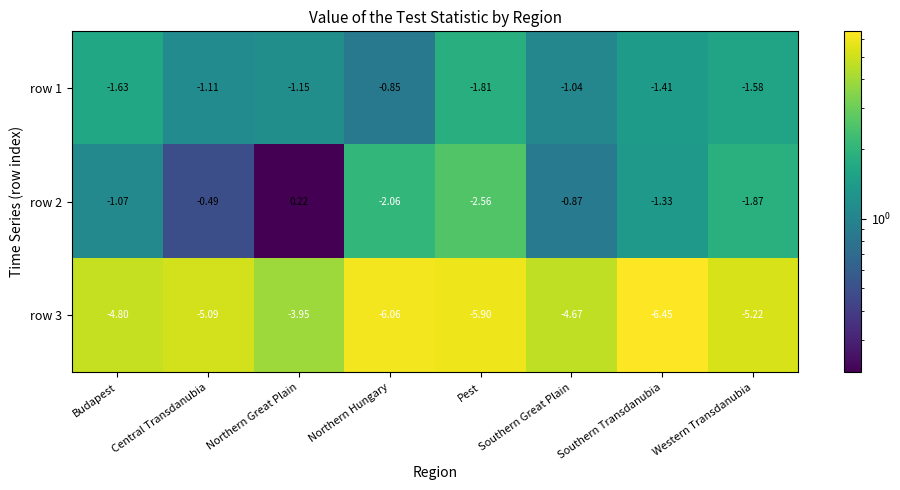

Between Northern Hungary and Pest, which series saw the biggest shift?

row 1